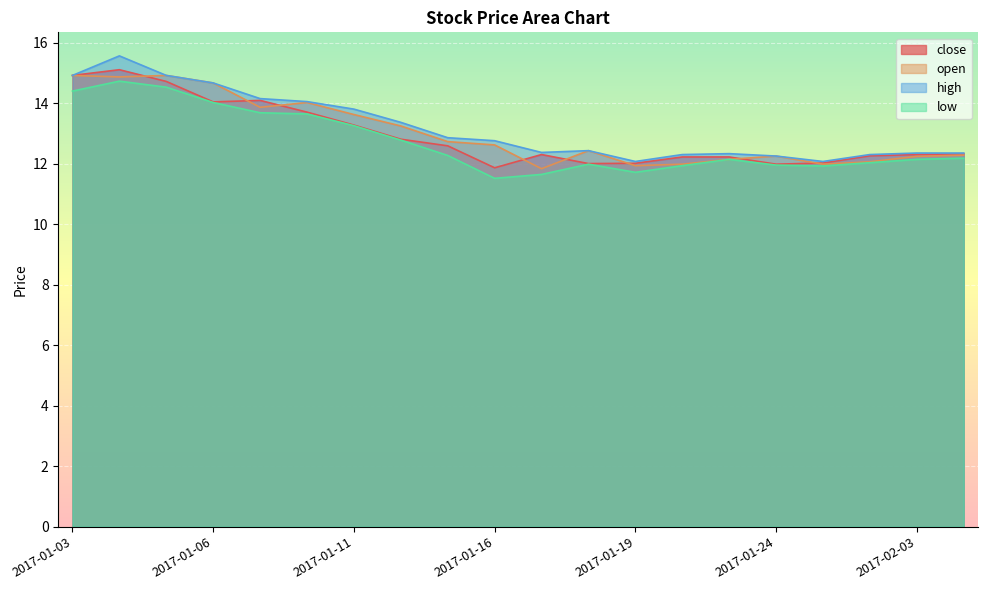

Rank the categories by high value from highest to lowest.

2017-01-04, 2017-01-03, 2017-01-05, 2017-01-06, 2017-01-09, 2017-01-10, 2017-01-11, 2017-01-12, 2017-01-13, 2017-01-16, 2017-01-18, 2017-01-17, 2017-02-03, 2017-02-06, 2017-01-23, 2017-01-20, 2017-01-26, 2017-01-24, 2017-01-19, 2017-01-25